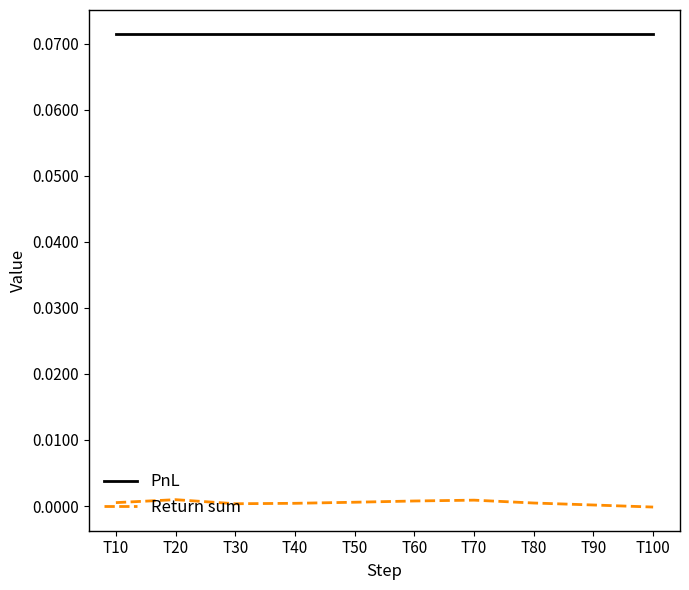

Is the value of Return sum at T30 greater than the value of PnL at T100?

No